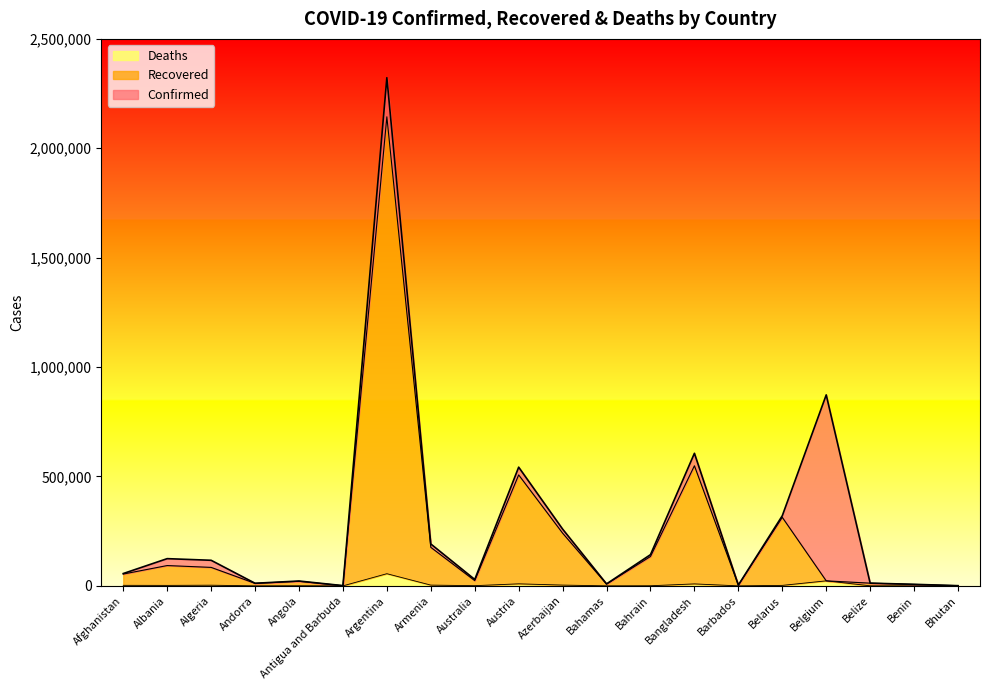

True or false: Recovered has a value of 103420 at Azerbaijan.

False